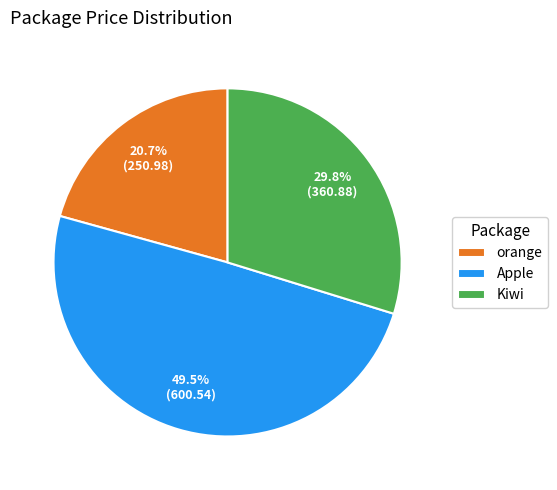

To the nearest percent, what is the combined percentage of Kiwi and orange?

50%